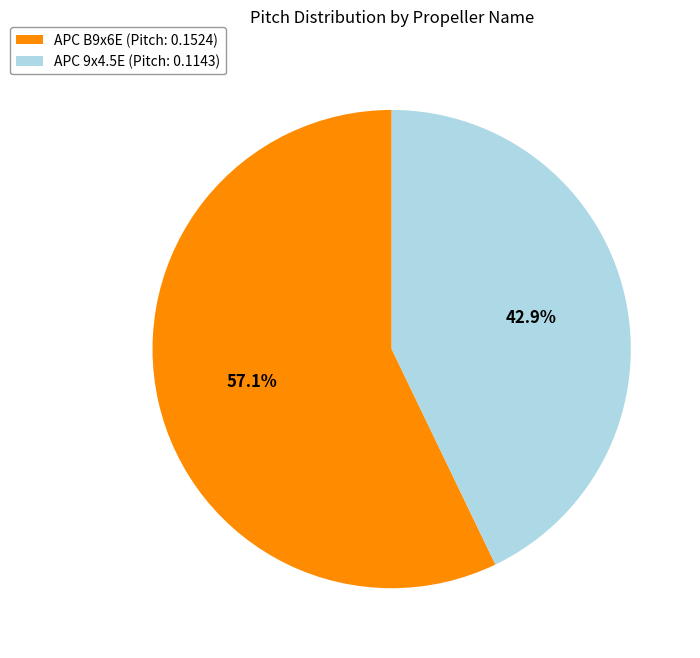

The APC 9x4.5E slice represents 43% of the pie. True or false?

True